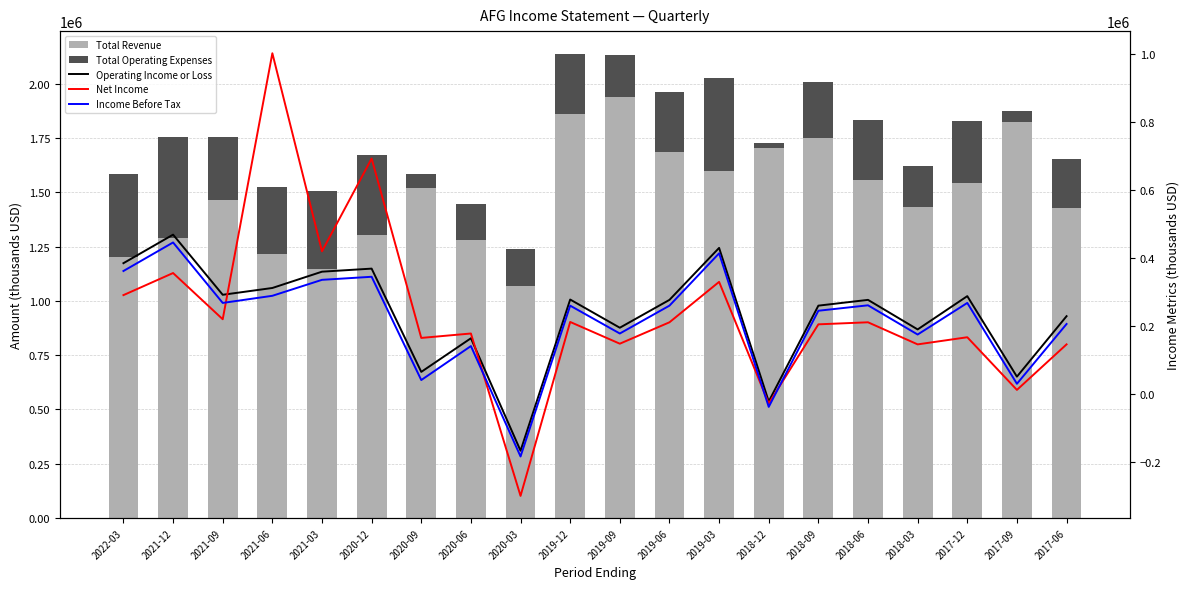

What is the maximum value shown in the chart?

1938000